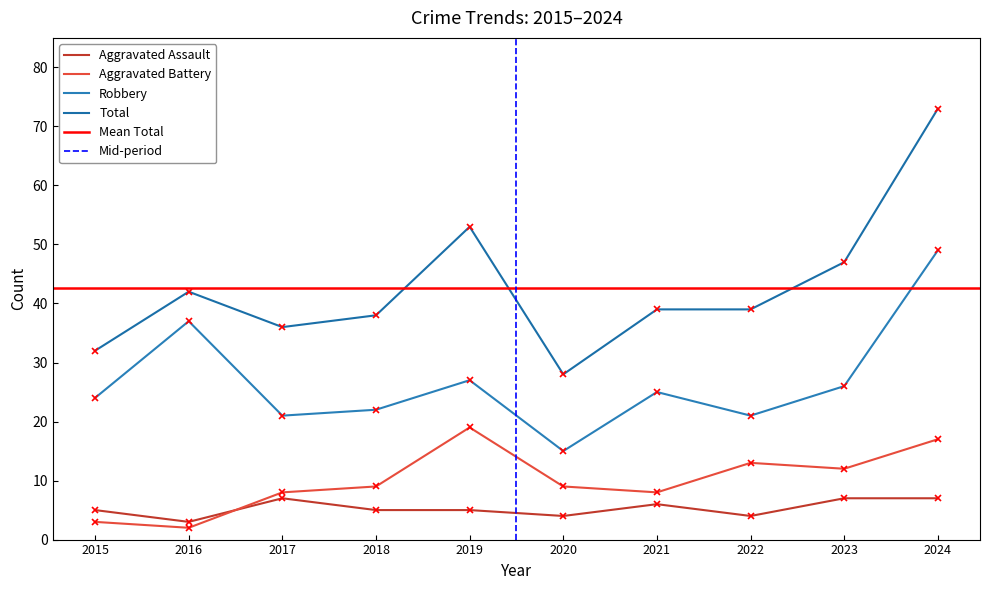

At which label does Aggravated Assault first exceed 5?

2017